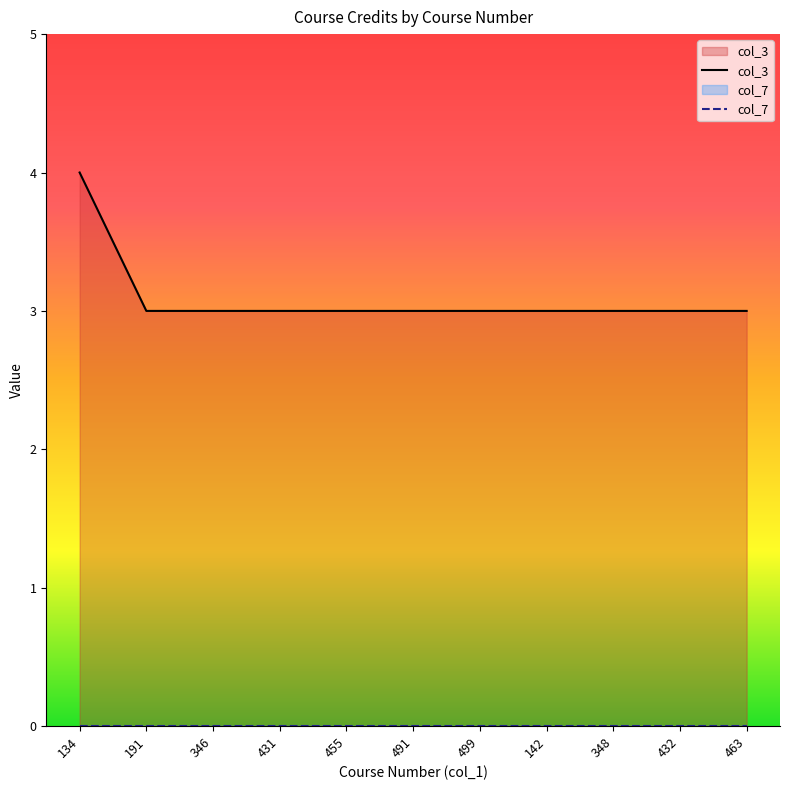

Approximately how many times larger is the value at 346 compared to 455?

1.0